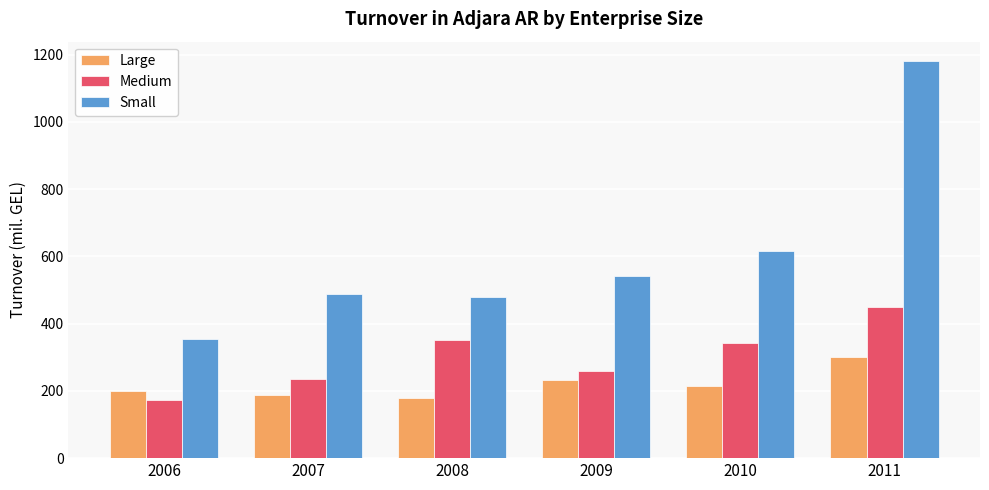

The Medium series shows 553.7 at 2010. True or false?

False